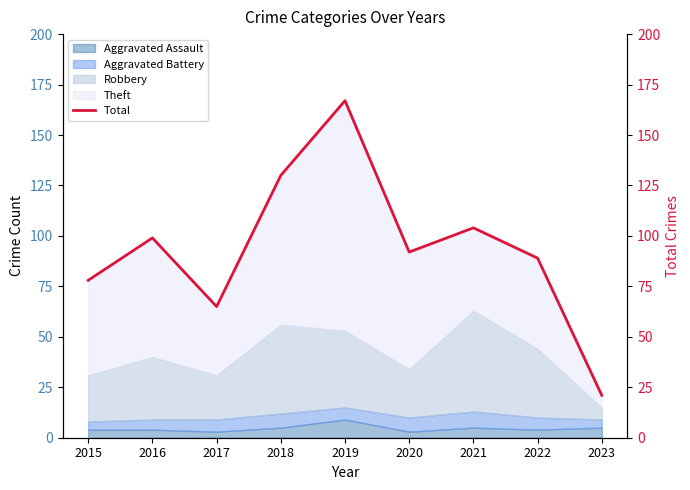

What is the minimum value shown in the chart?

21